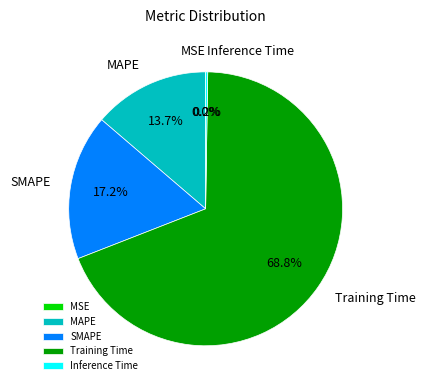

What is the largest slice in the pie chart?

Training Time